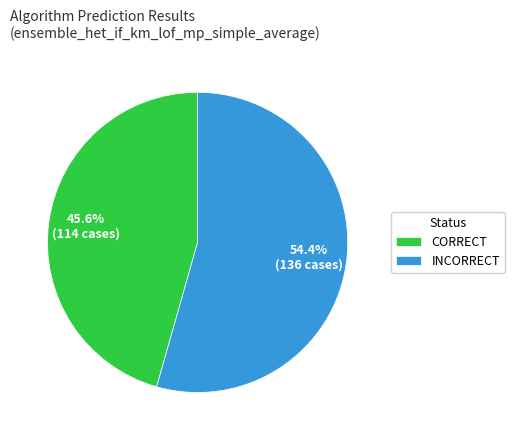

What is the majority slice?

INCORRECT